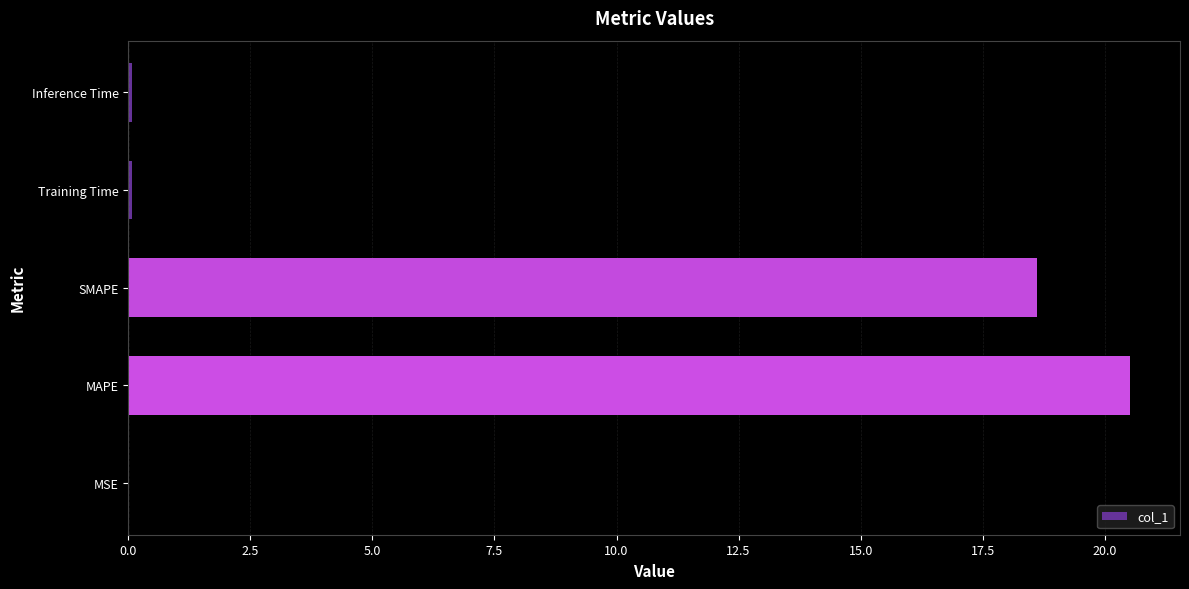

Where is the data nearest to the value 10?

SMAPE